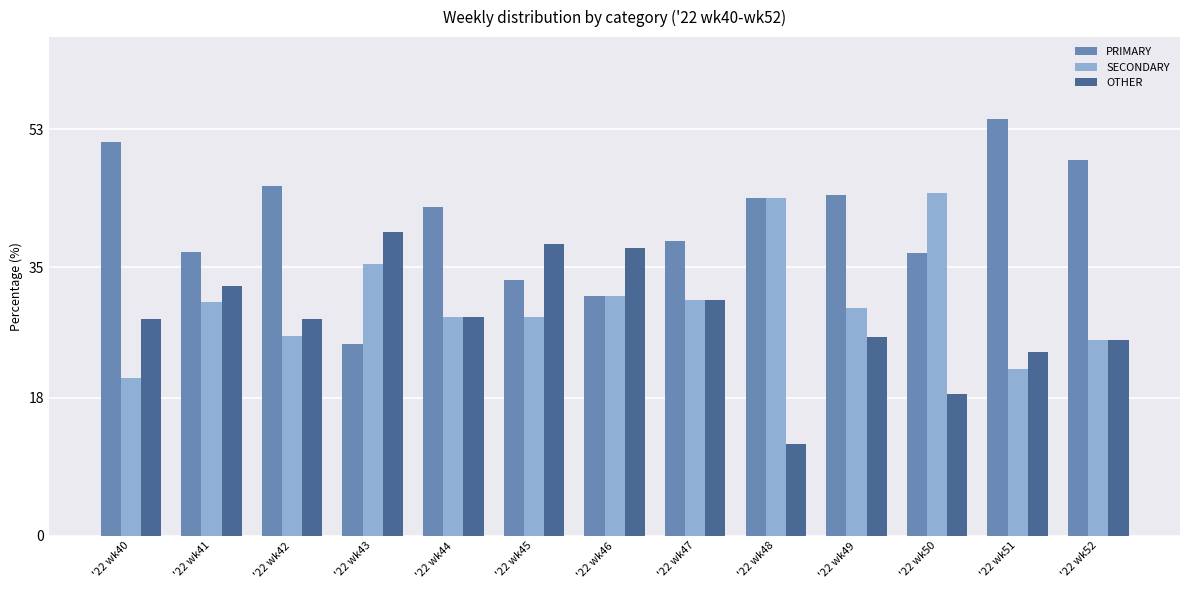

Which series has the largest total across all categories?

PRIMARY